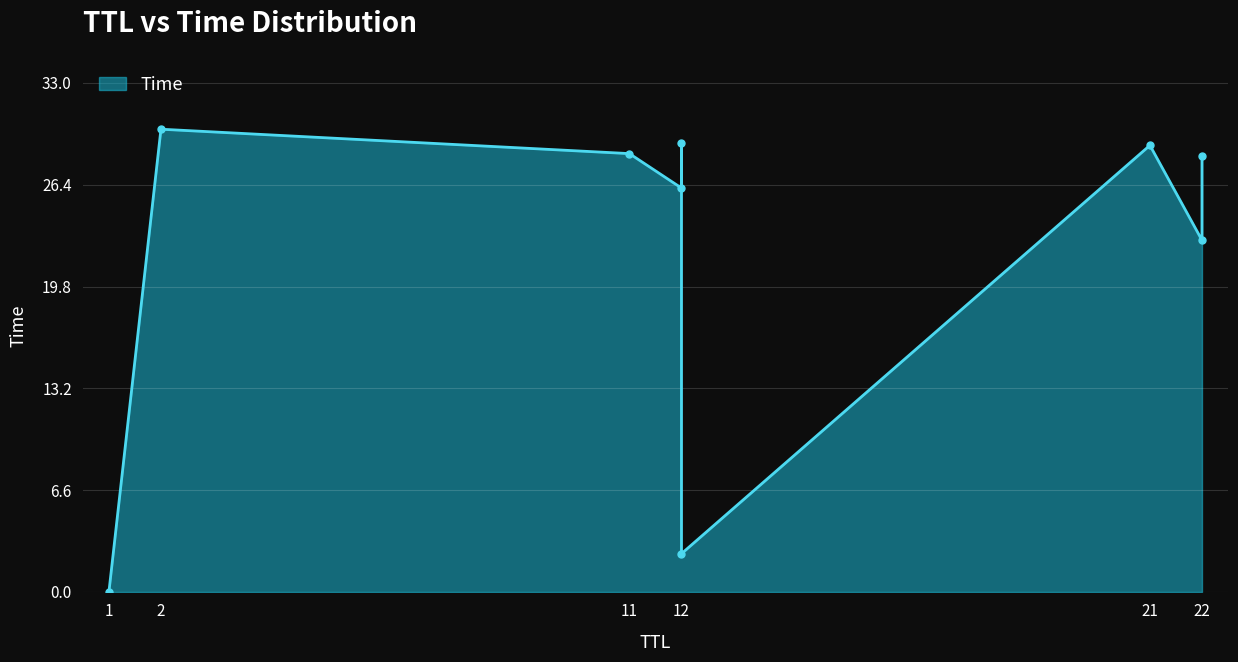

Which category has the lowest value across all series?

1